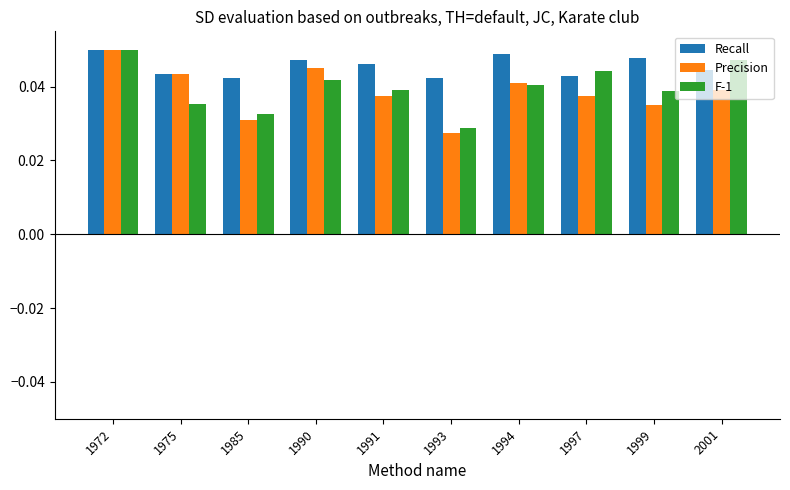

Which category has the lowest value across all series?

1993